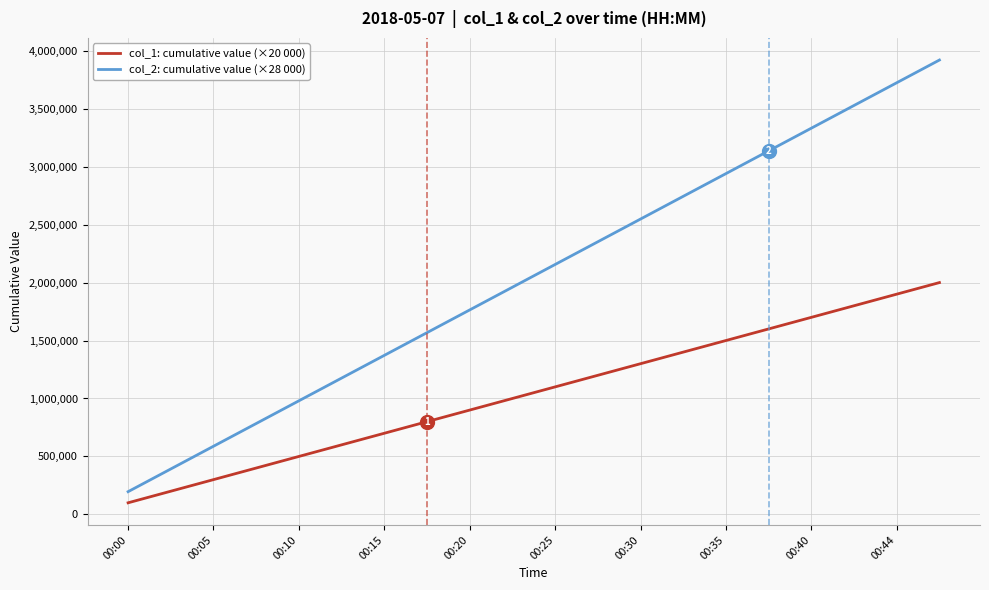

Which series has the largest range (max minus min)?

col_2: cumulative value (×28 000)